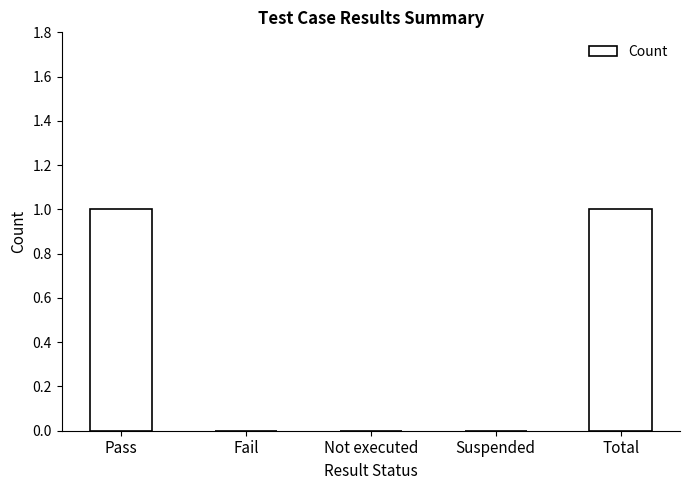

The value at Pass is 1. True or false?

True